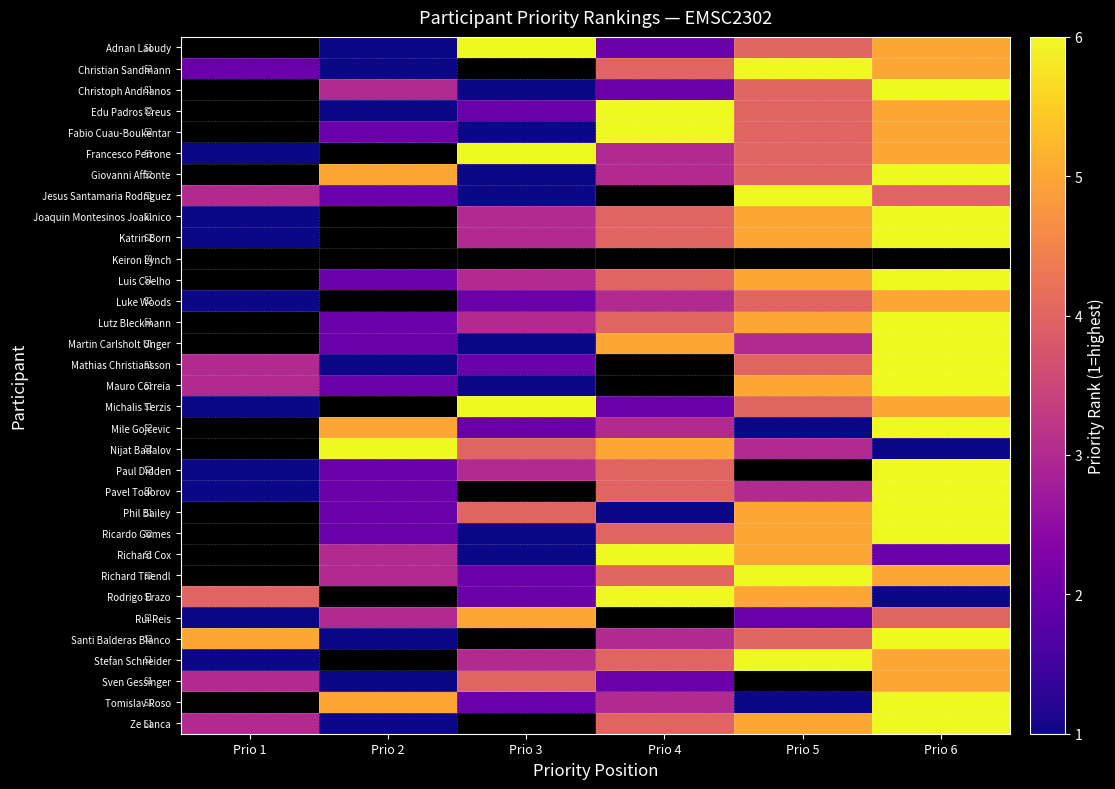

The Stefan Schneider series shows 8.2 at Prio 5. True or false?

False